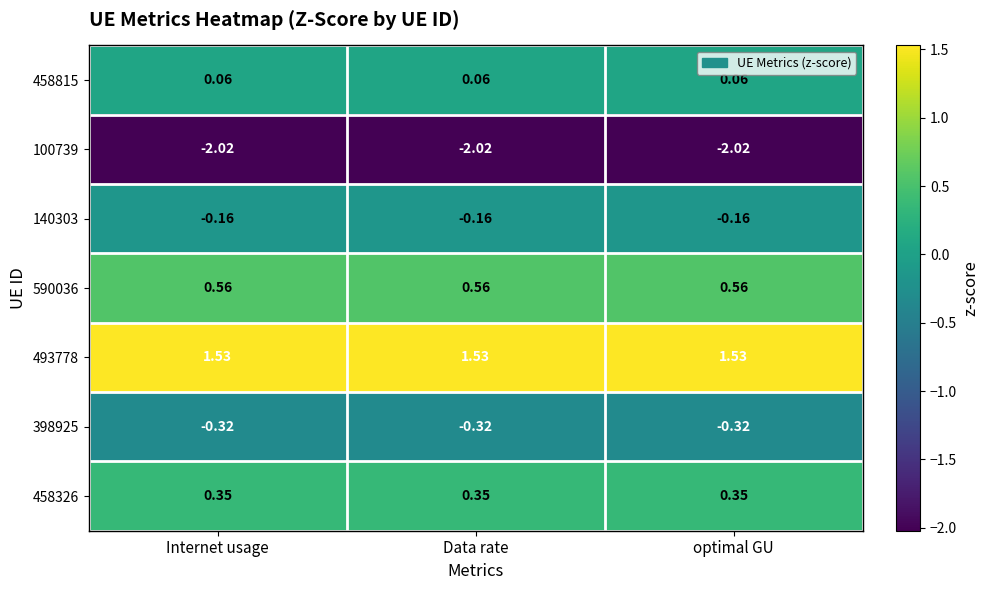

Is the value of 140303 at Internet usage greater than the value of 458815 at Data rate?

No